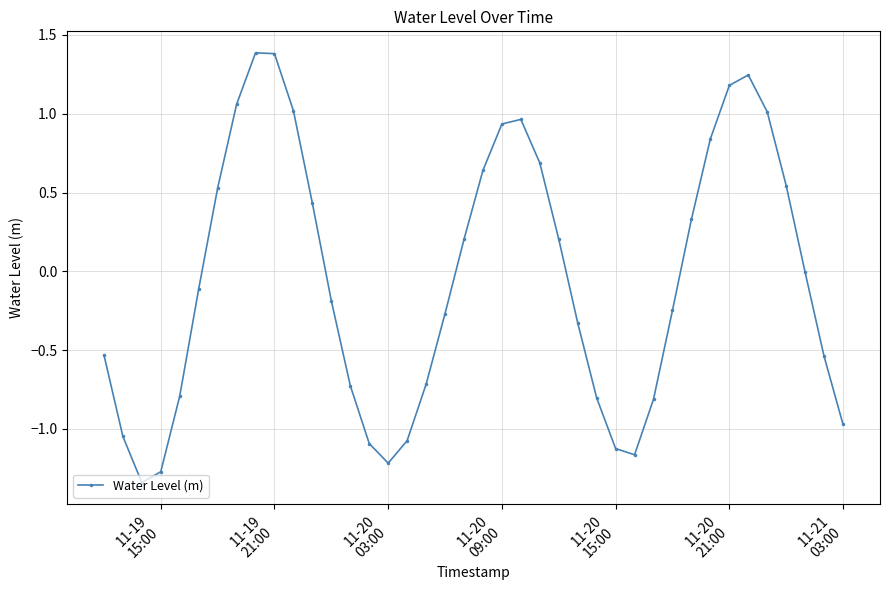

What is the greatest value displayed?

1.4